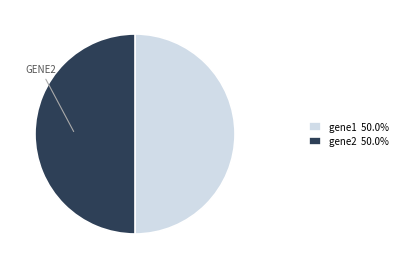

How many segments does this pie chart have?

2